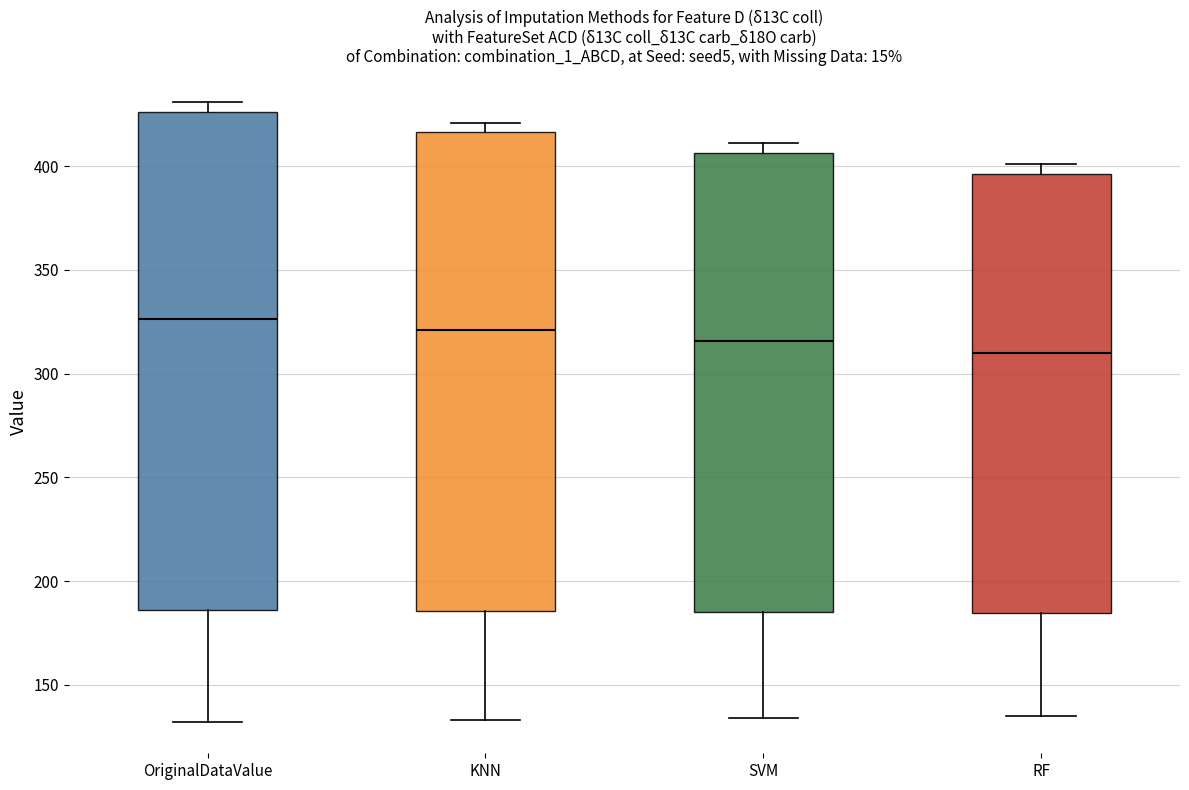

Reading left to right, transcribe this box plot: for each box, give where its median line is, the range the box spans, and where its two whiskers end, as read against the y-axis. The values are not printed on the chart, so give them approximately, as read against the axis.

OriginalDataValue: median 325, box 185 to 425, whiskers 130 to 430
KNN: median 320, box 185 to 415, whiskers 135 to 420
SVM: median 315, box 185 to 405, whiskers 135 to 410
RF: median 310, box 185 to 395, whiskers 135 to 400